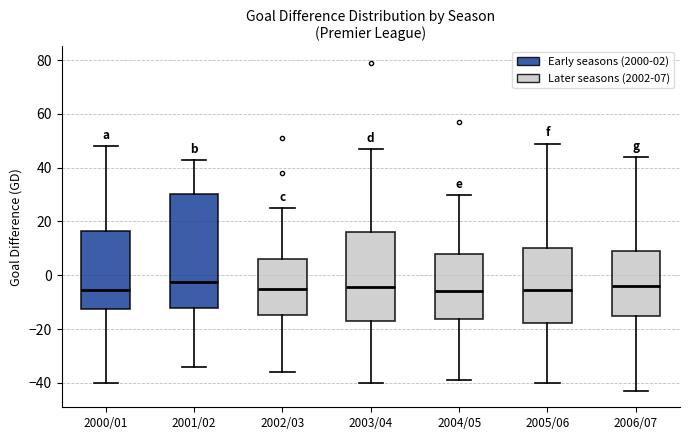

Comparing the boxes themselves (not the whiskers), which one is the tallest?

2001/02